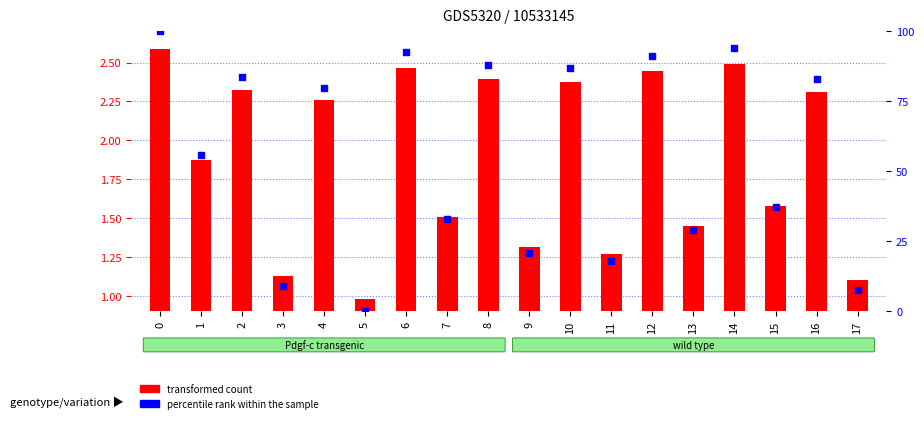

At how many categories does at least one series exceed 47?

10